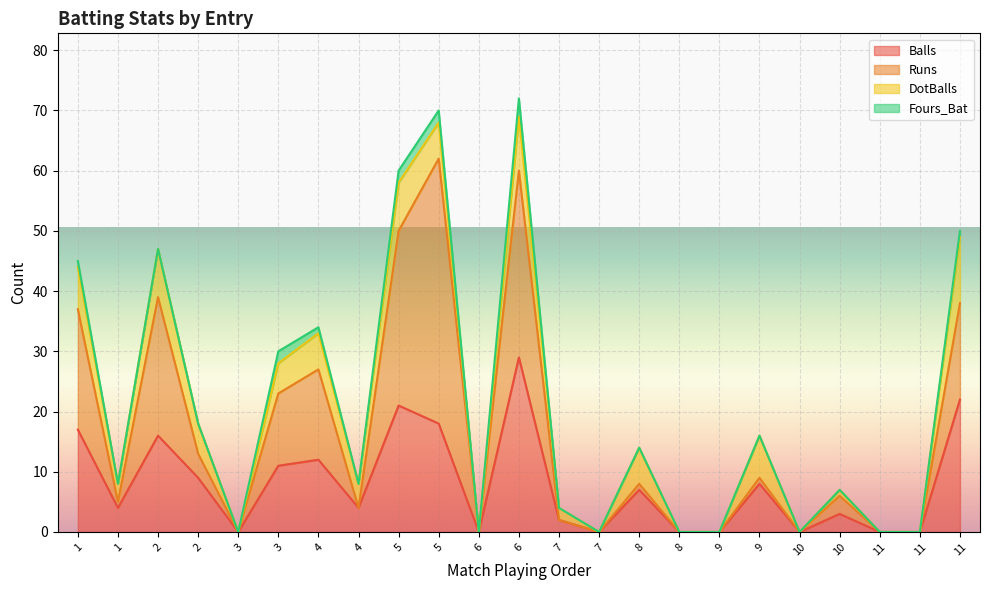

Is the value of DotBalls at 23 greater than the value of Fours_Bat at 23?

Yes